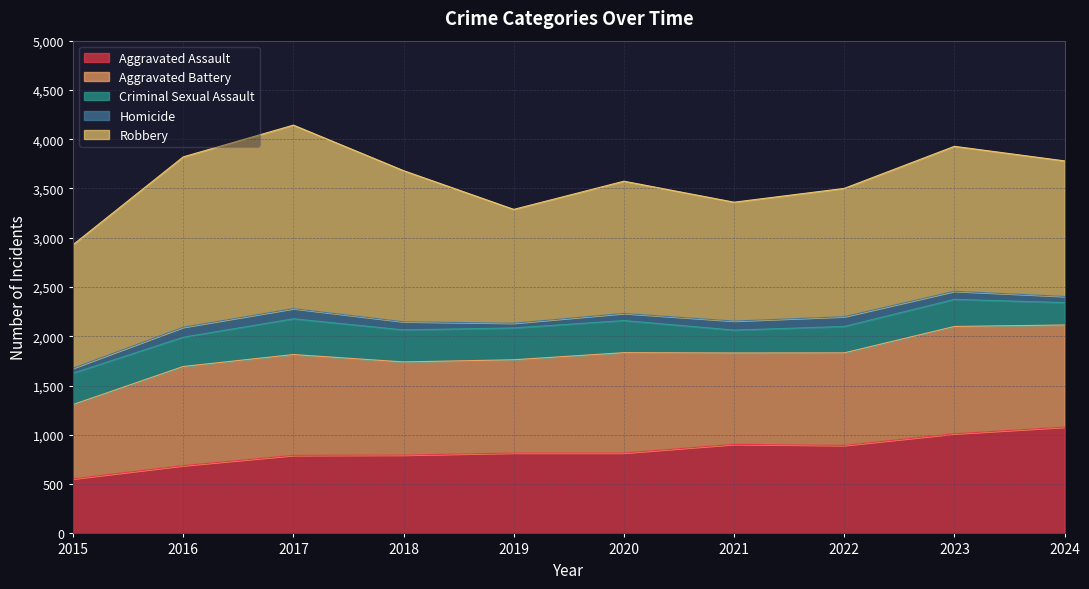

How many values in the Aggravated Assault series exceed 816?

4